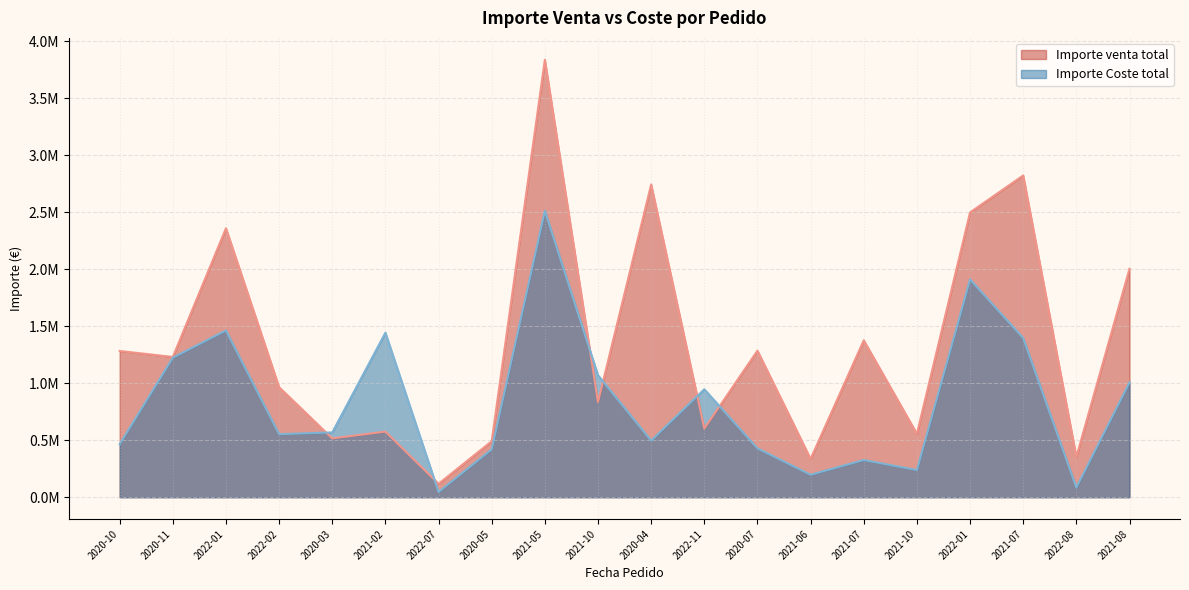

What are all the series names shown in the legend?

Importe venta total, Importe Coste total